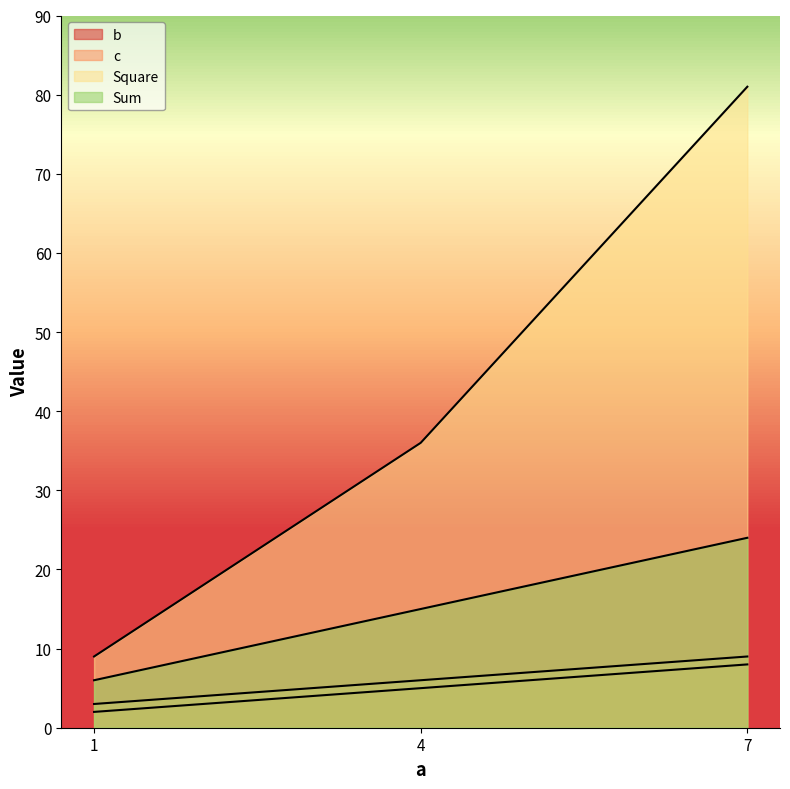

How many lines are shown in the chart?

4